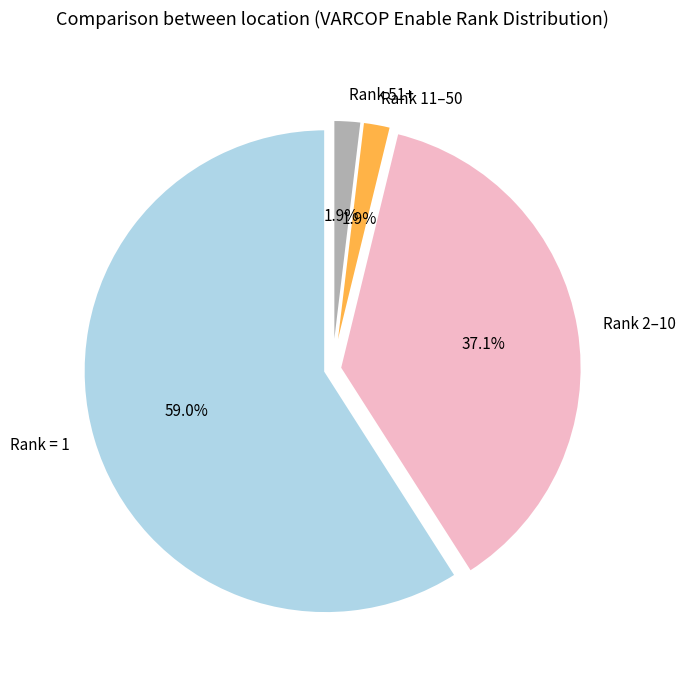

Which slice represents more than half of the pie?

Rank = 1